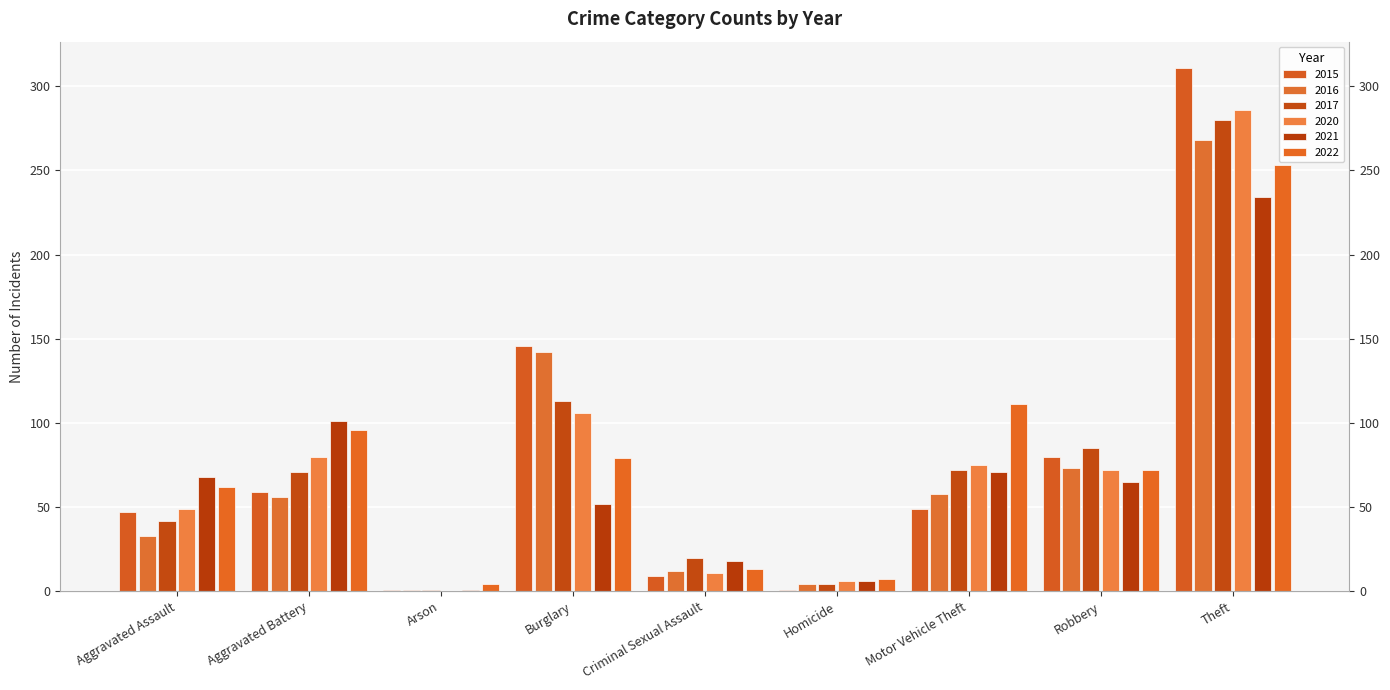

Reading left to right, extract all data points from this chart.

2015: 47	59	1	146	9	1	49	80	311
2016: 33	56	1	142	12	4	58	73	268
2017: 42	71	1	113	20	4	72	85	280
2020: 49	80	0	106	11	6	75	72	286
2021: 68	101	1	52	18	6	71	65	234
2022: 62	96	4	79	13	7	111	72	253